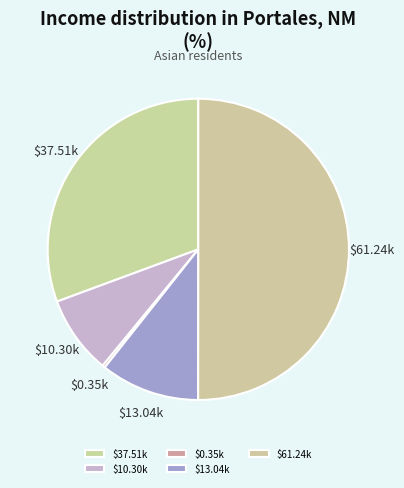

What is the smallest slice in the pie chart?

$0.35k